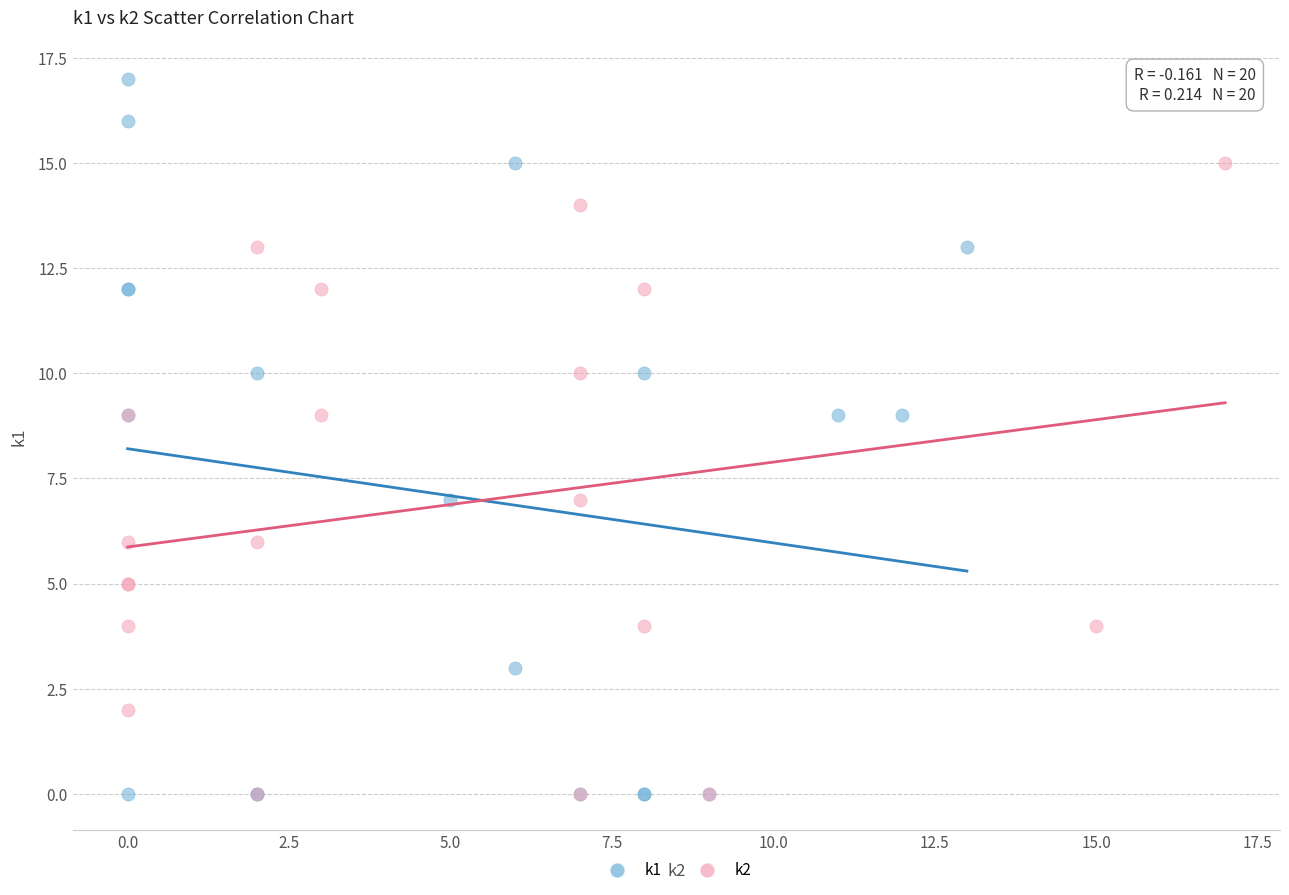

Which series contains the highest Y value?

k1